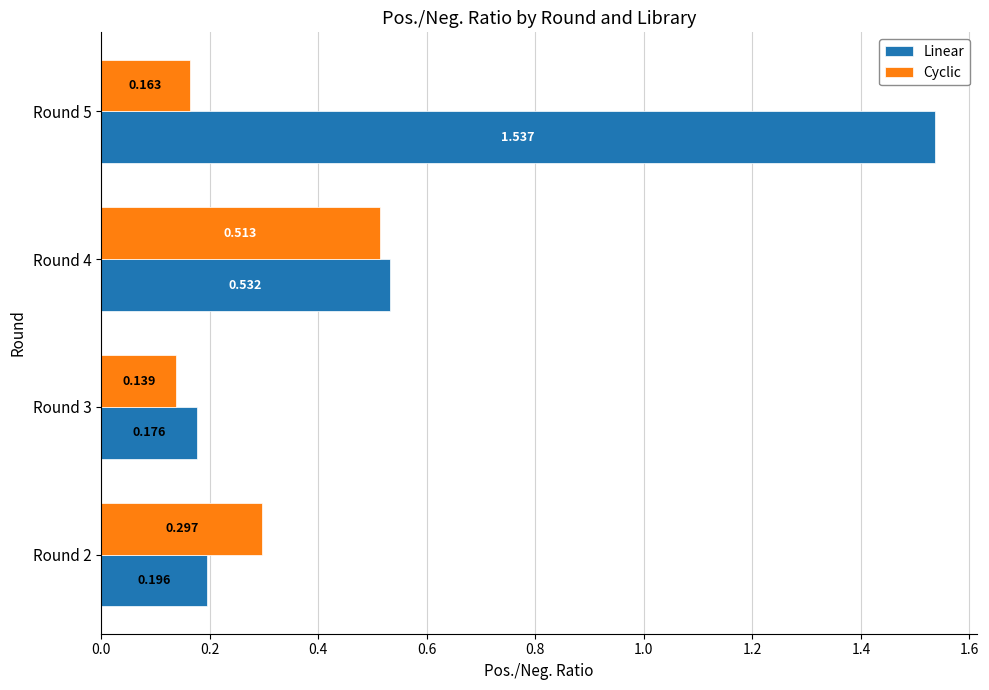

Between Round 4 and Round 5, which series saw the biggest shift?

Linear